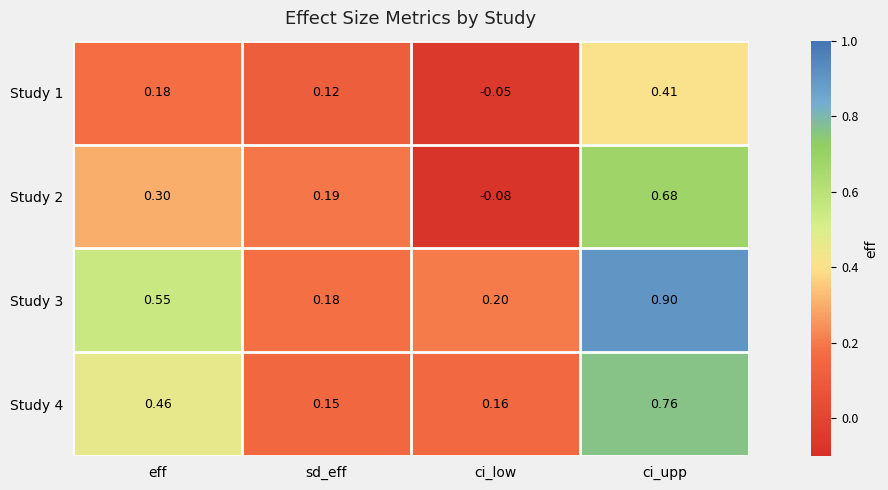

At which label does Study 2 first exceed 0?

eff